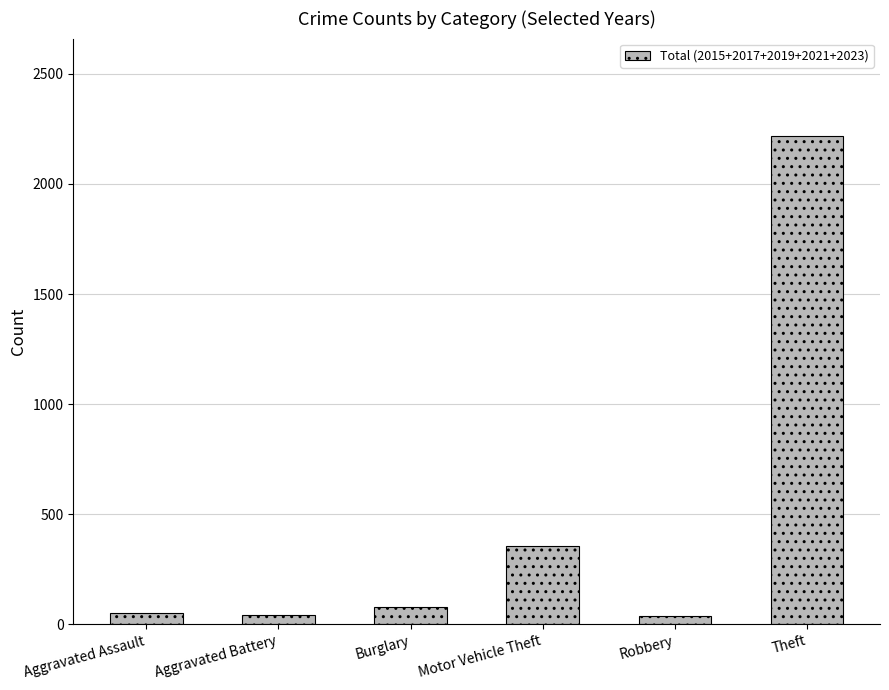

True or false: the data shows 78 at Burglary.

True